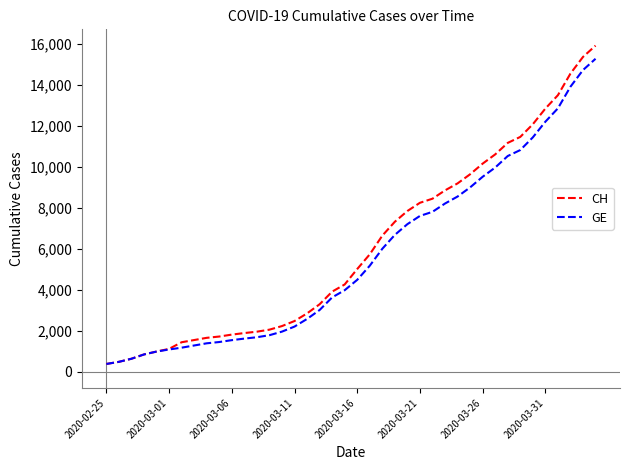

Which series has the largest range (max minus min)?

CH